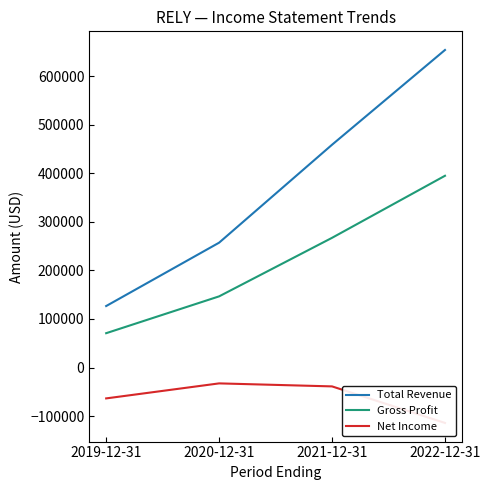

How many data points in Net Income are above -38800?

1